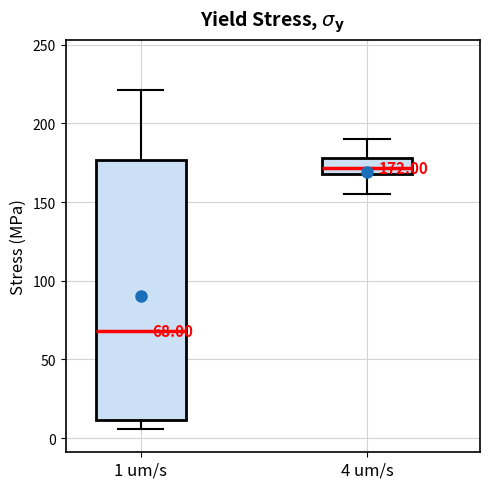

Comparing the boxes themselves (not the whiskers), which one is the tallest?

1 um/s